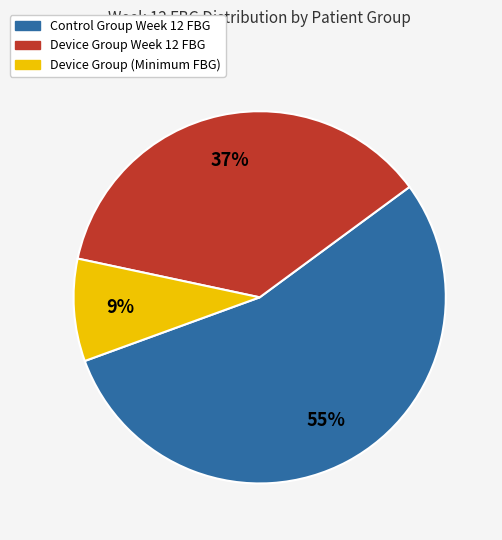

Does any single category account for the majority?

Yes